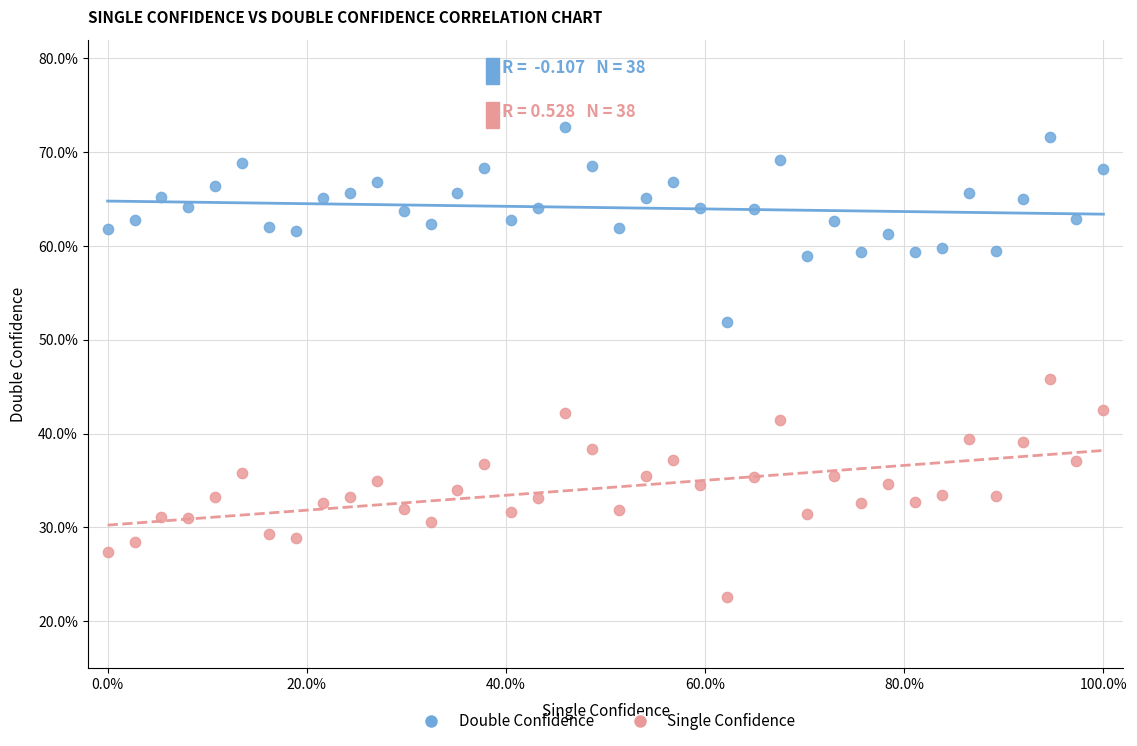

What are all the series names shown in the legend?

Double Confidence, Single Confidence